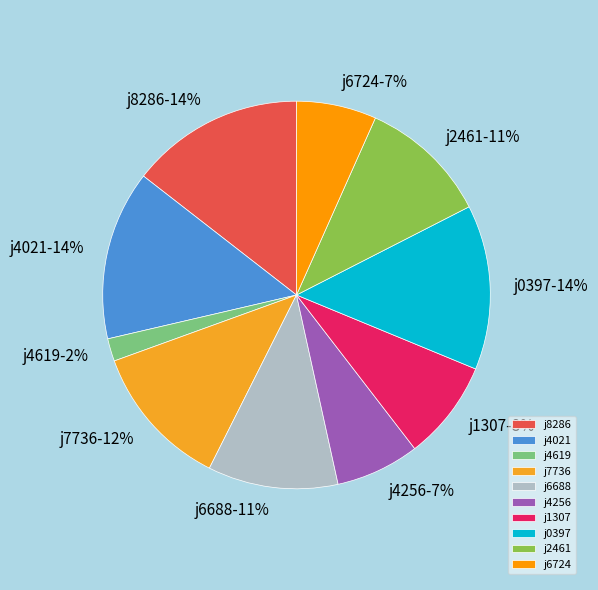

To the nearest percent, what is the difference between the j6688 and j0397 slice percentages?

3%